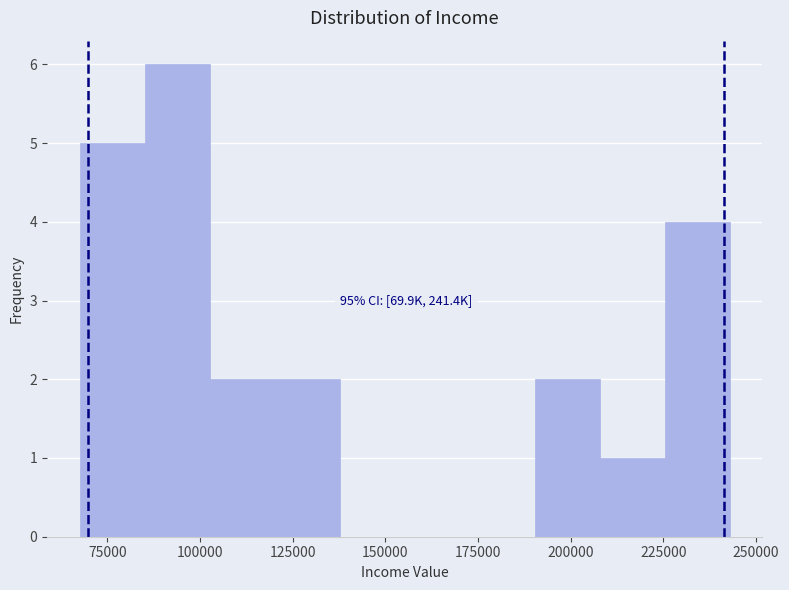

Around what value on the x-axis is the tallest bar? Give the approximate position of its centre, as read against the axis.

95000